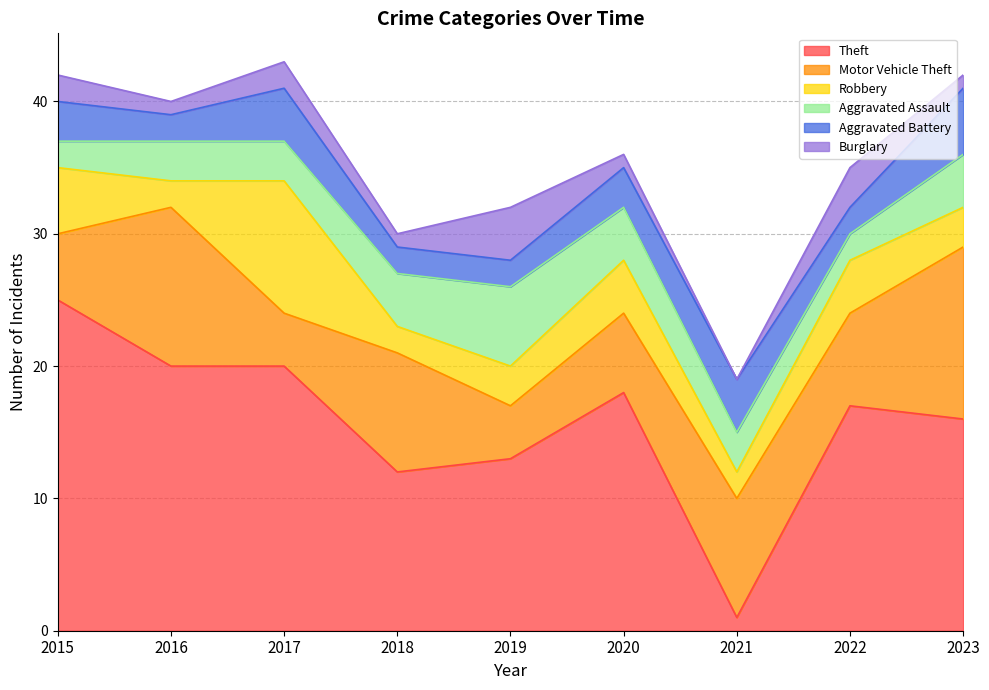

At which category does Aggravated Battery reach its first local valley?

2016